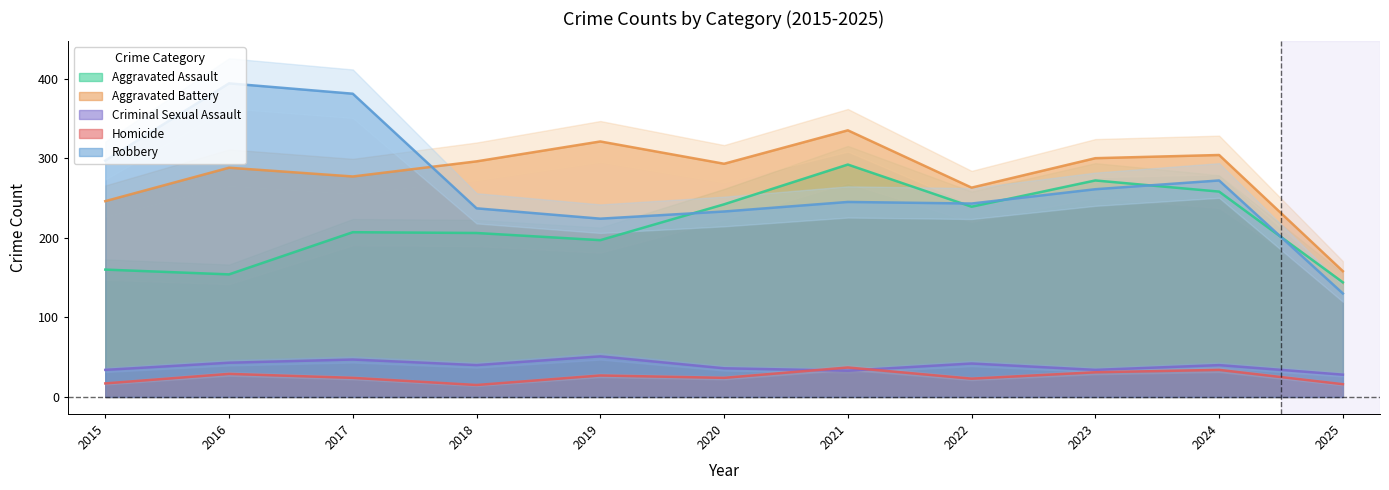

True or false: Aggravated Battery has more than 1 interior local peaks.

True